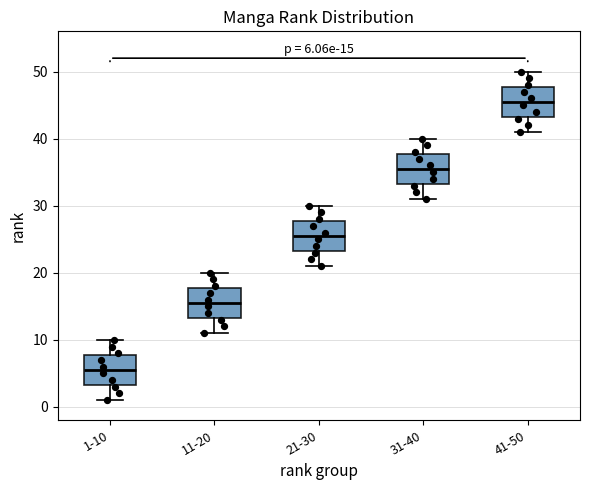

Which box's median line is the lowest?

1-10